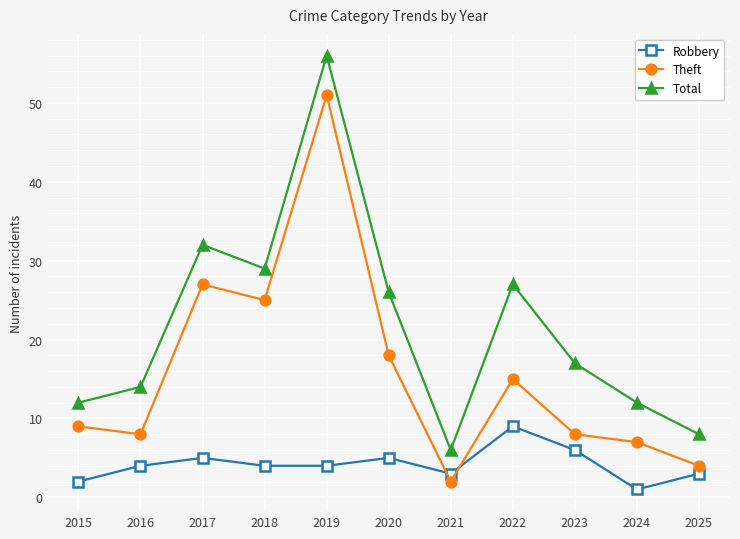

True or false: Theft and Robbery intersect in this chart.

True